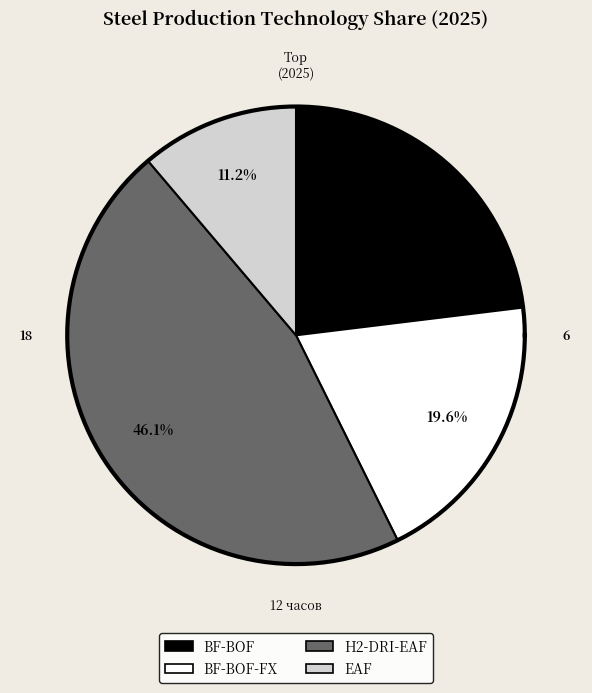

Is there any slice that represents more than half of the pie?

No